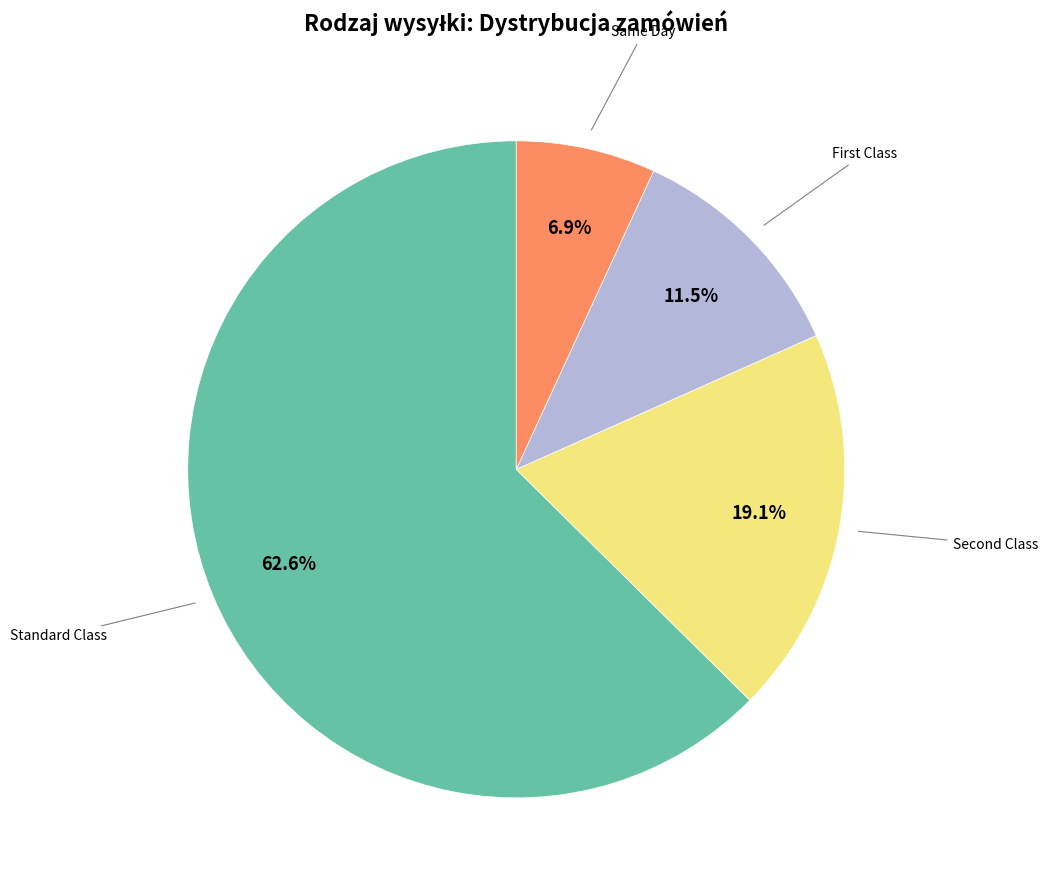

Is the sum of Same Day and Standard Class greater than half?

Yes